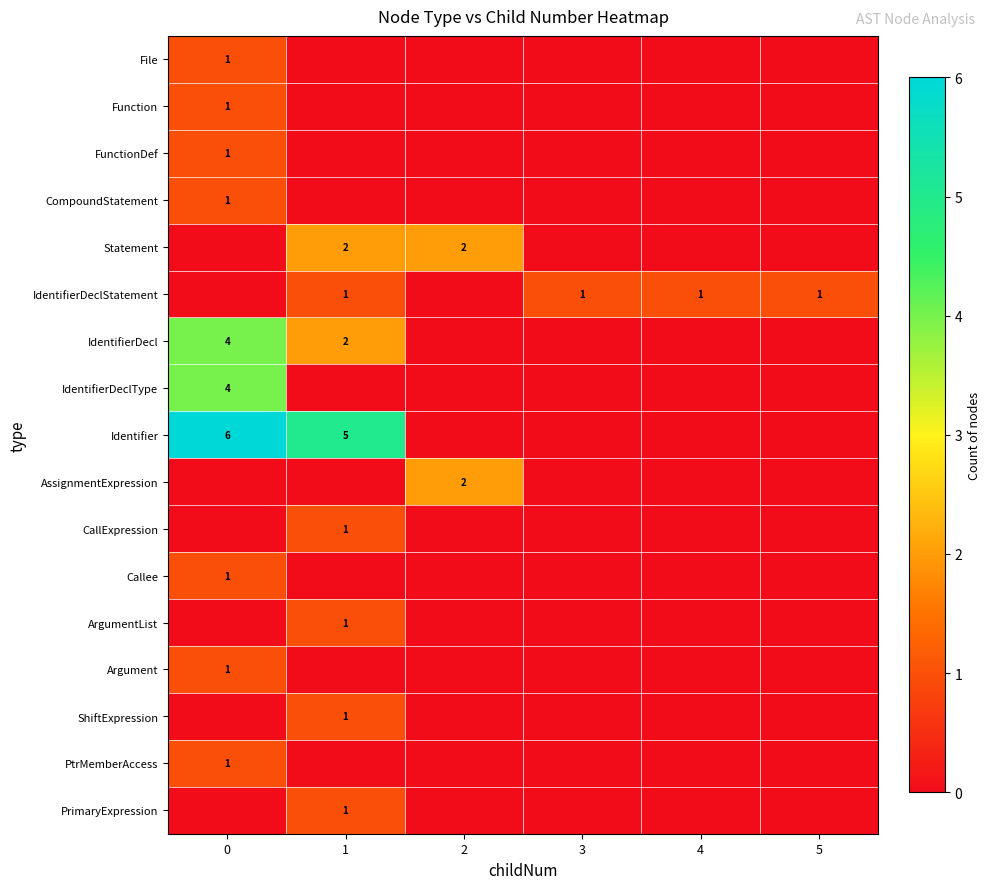

True or false: Callee has a value of 1 at 0.

True